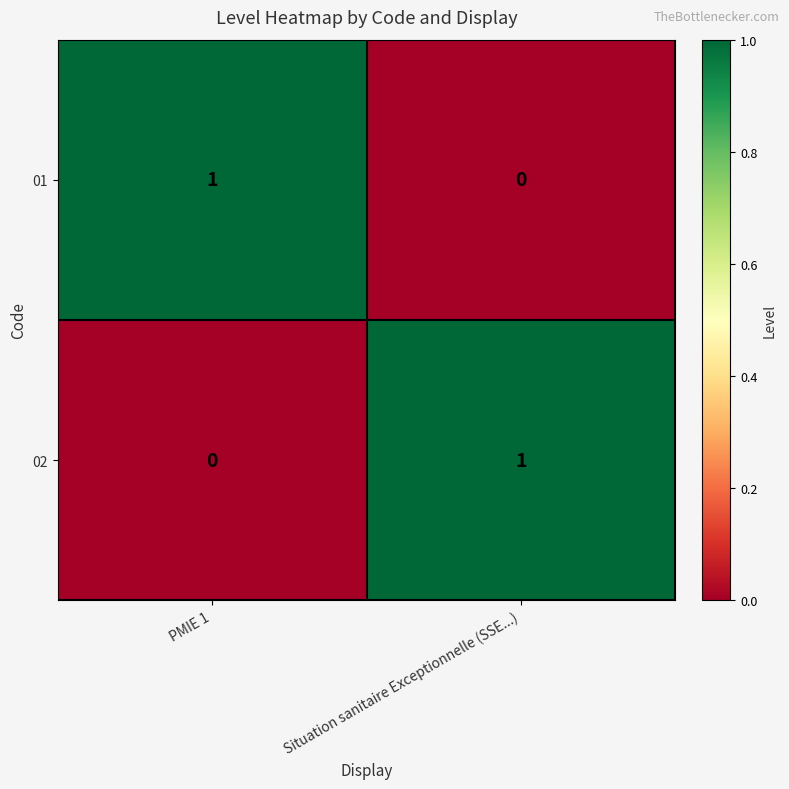

The 02 series shows 1 at PMIE 1. True or false?

False